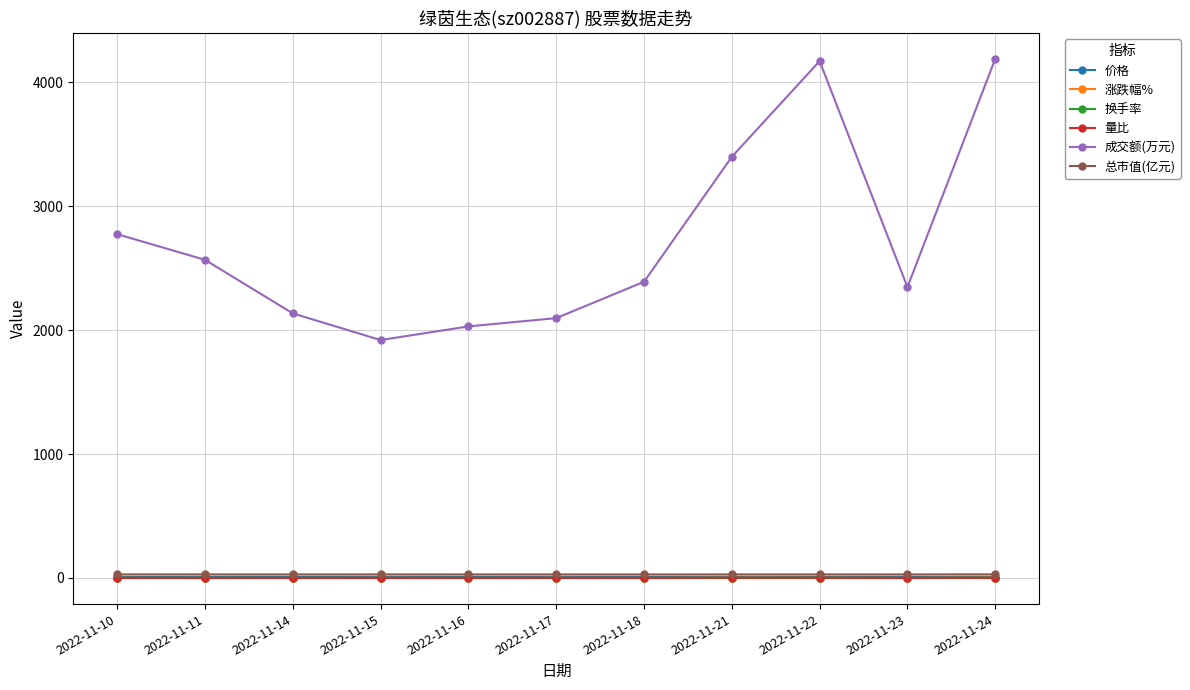

True or false: 量比 and 换手率 cross at least once.

False